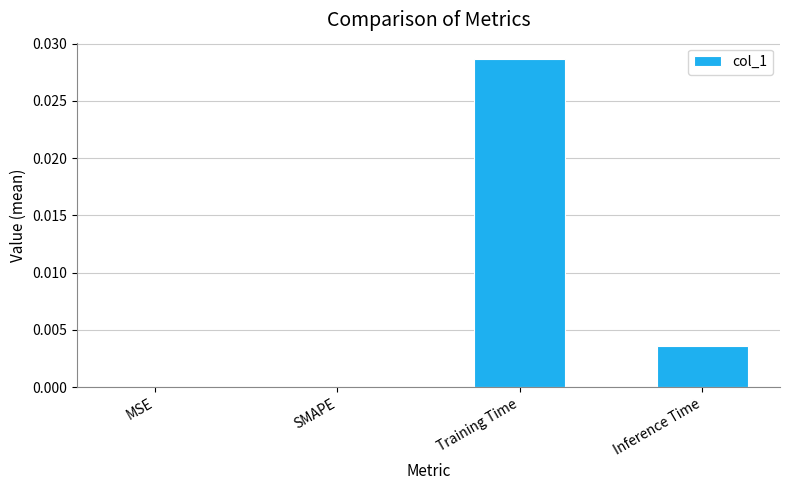

Which has a higher value, Inference Time or MSE?

Inference Time